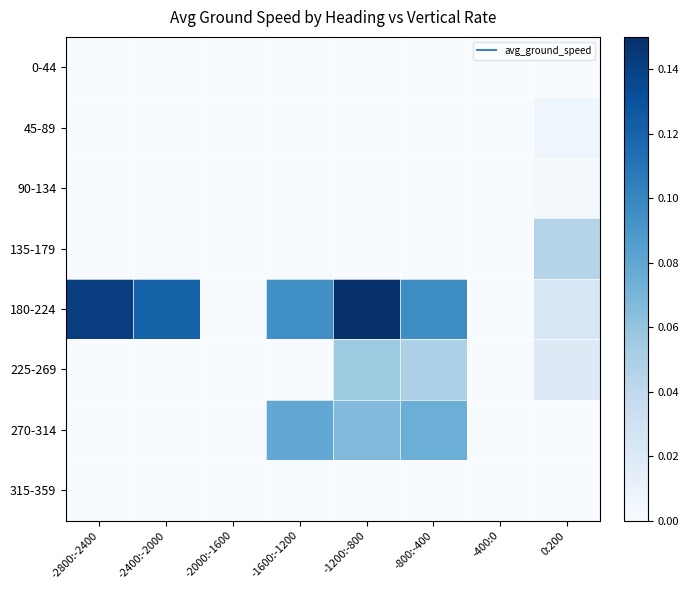

How many series are shown in this chart?

8